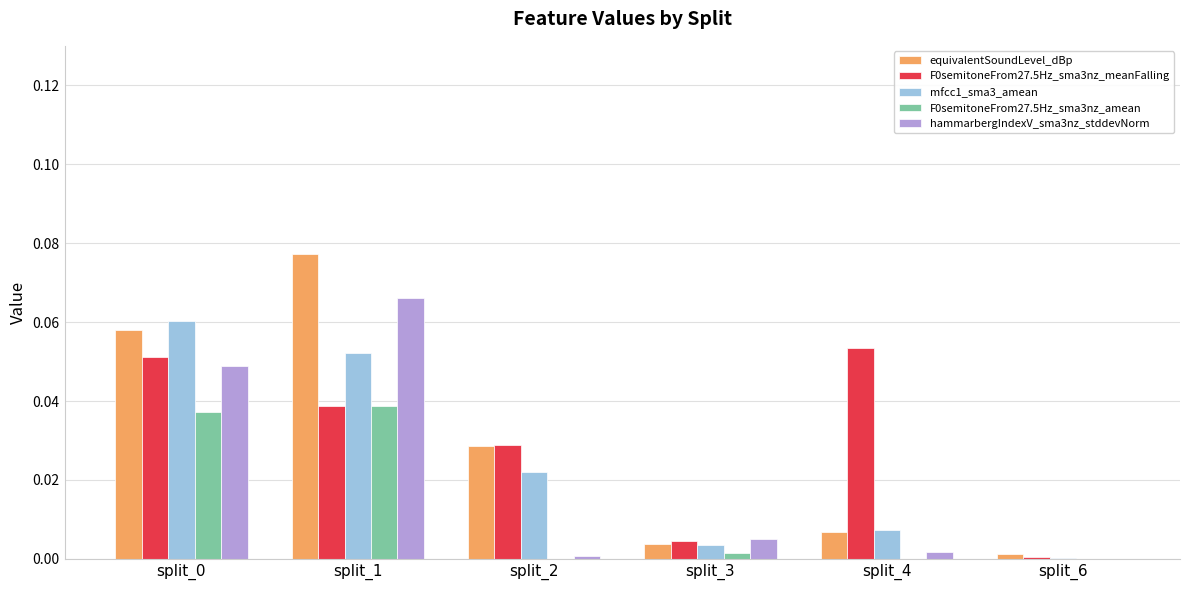

Between split_3 and split_6, which series saw the biggest shift?

hammarbergIndexV_sma3nz_stddevNorm